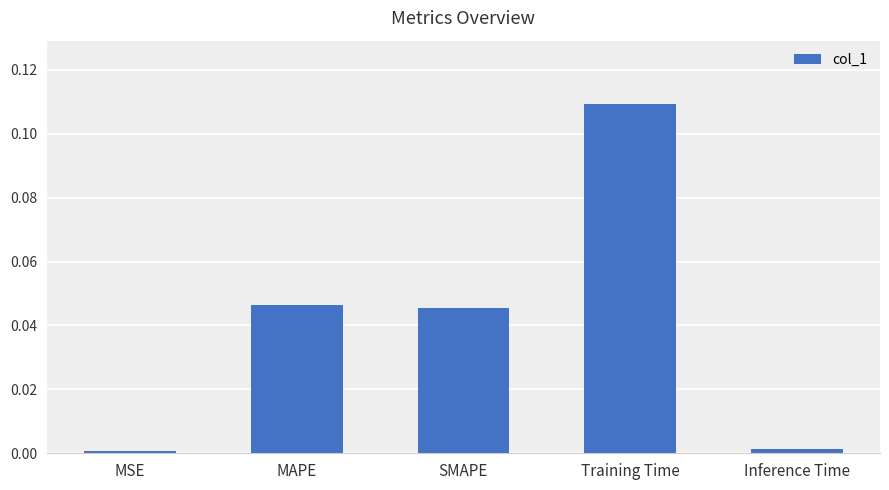

Is it true that the value at Inference Time is 0.0?

True